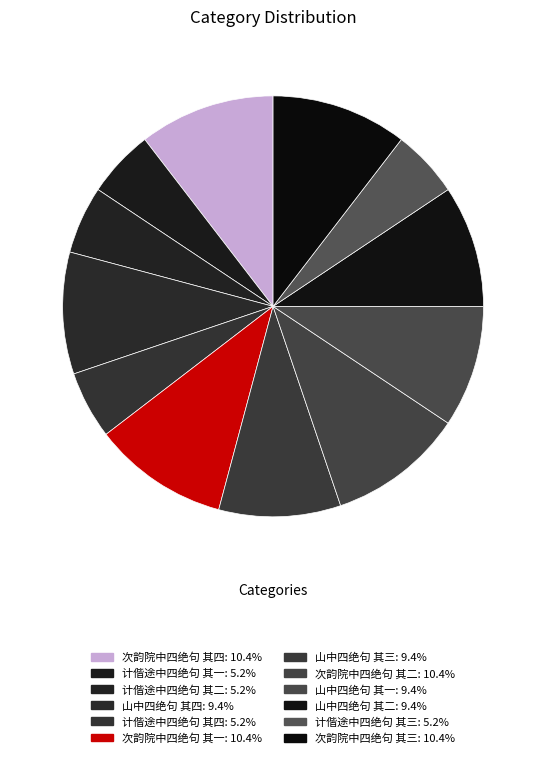

Which has a higher value, 山中四绝句 其三 or 山中四绝句 其二?

山中四绝句 其三